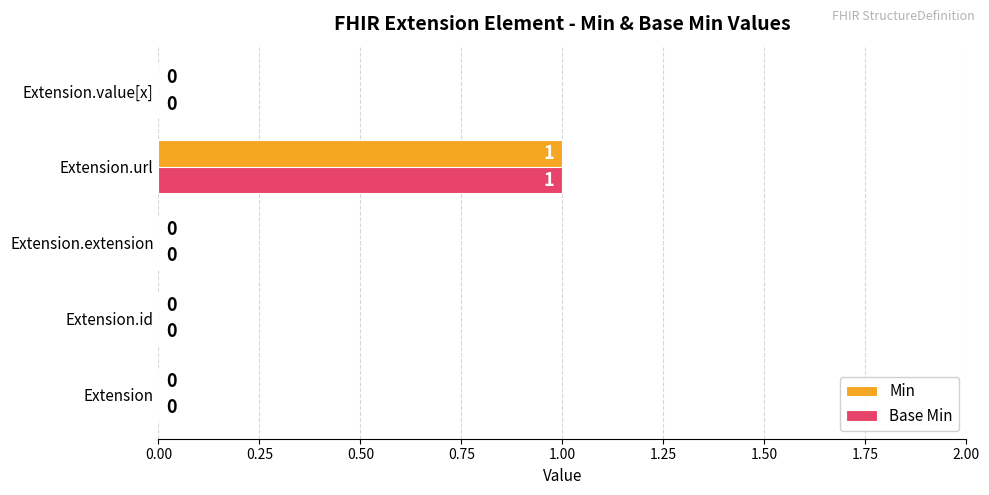

Which category has the highest value in the Min series?

Extension.url